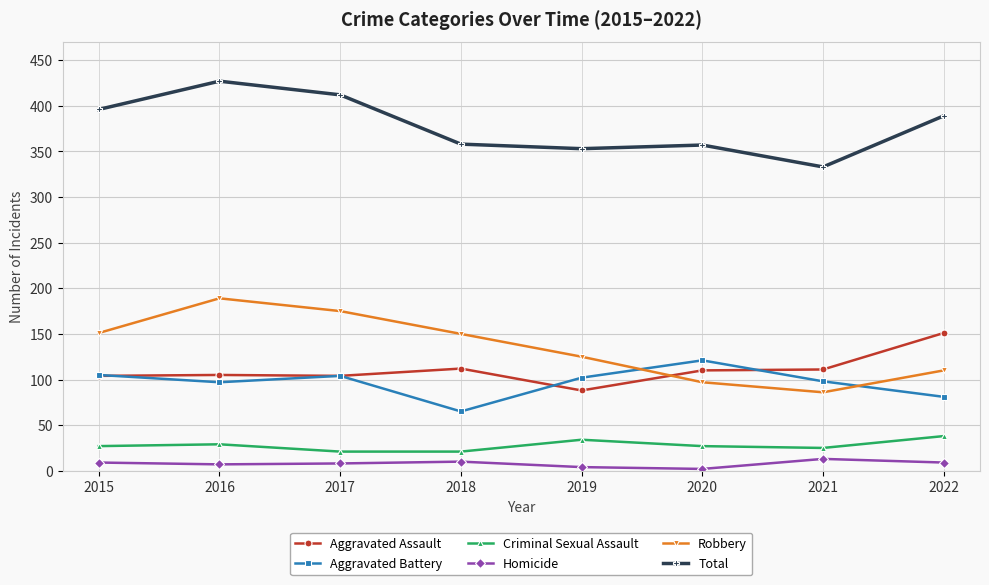

What is the value of the Robbery point at the 6th from the left?

97